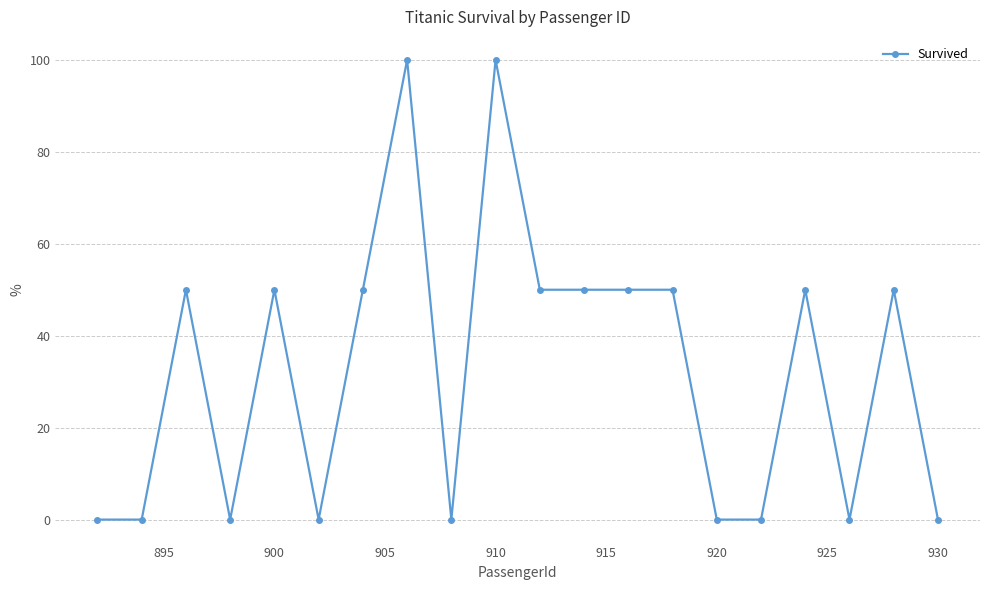

What is the sum of all values?

650